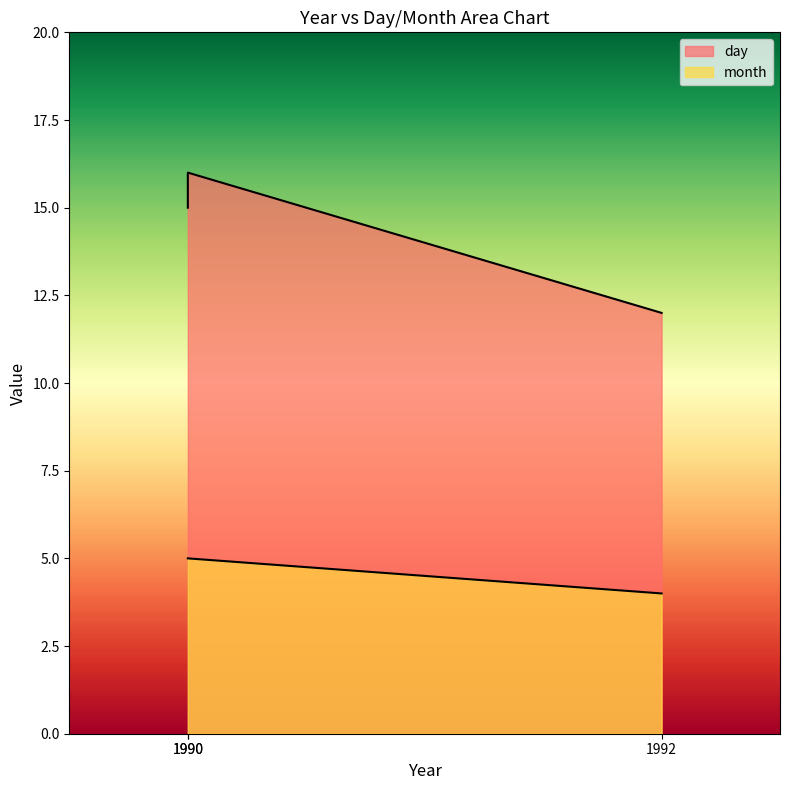

Rank the series at 1992 from lowest to highest value.

month, day